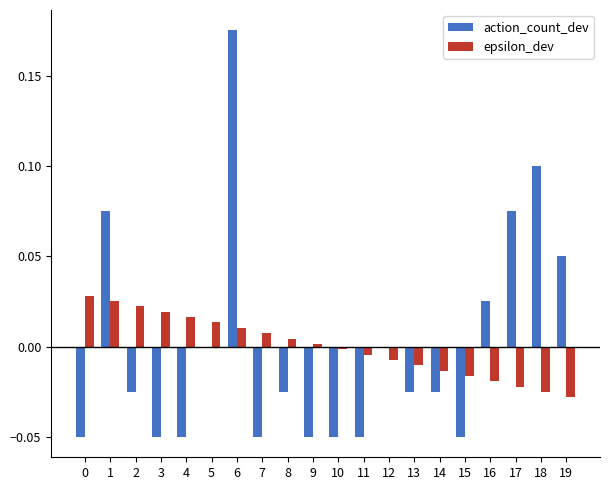

How many groups of bars are there?

20